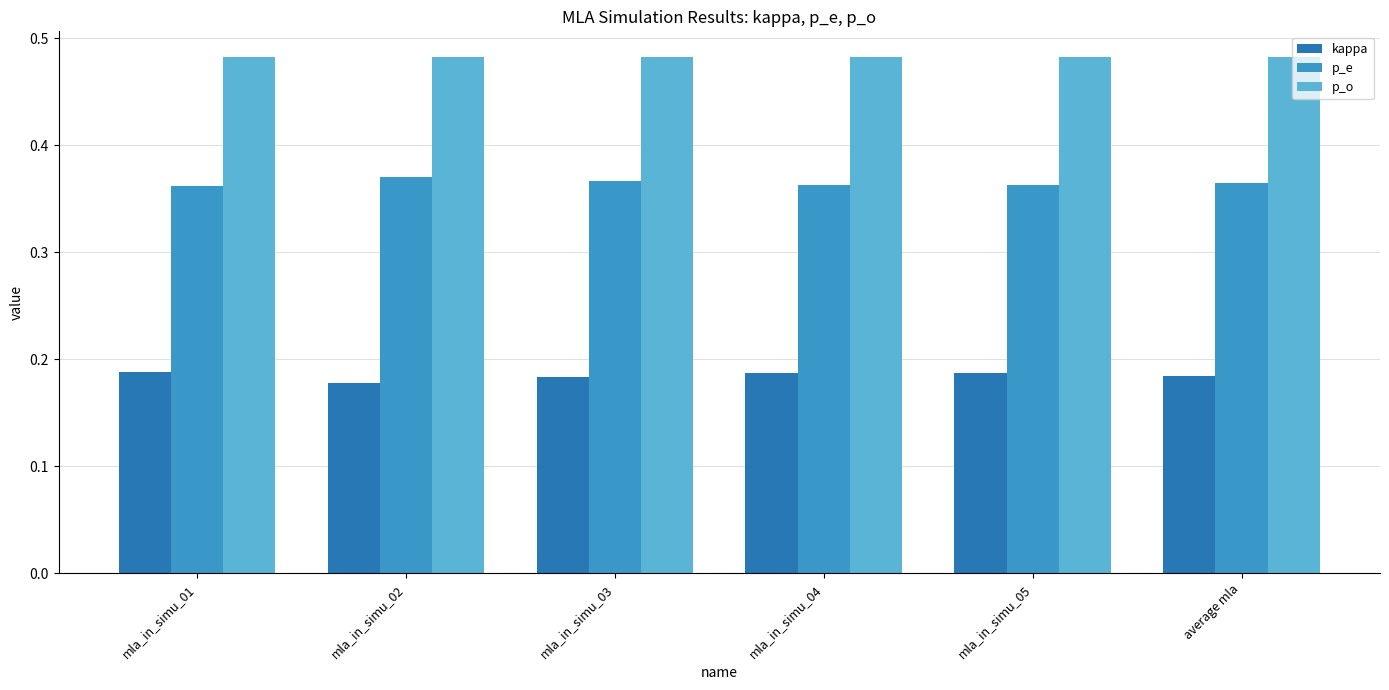

Count the kappa values in the range 0 to 1.

6